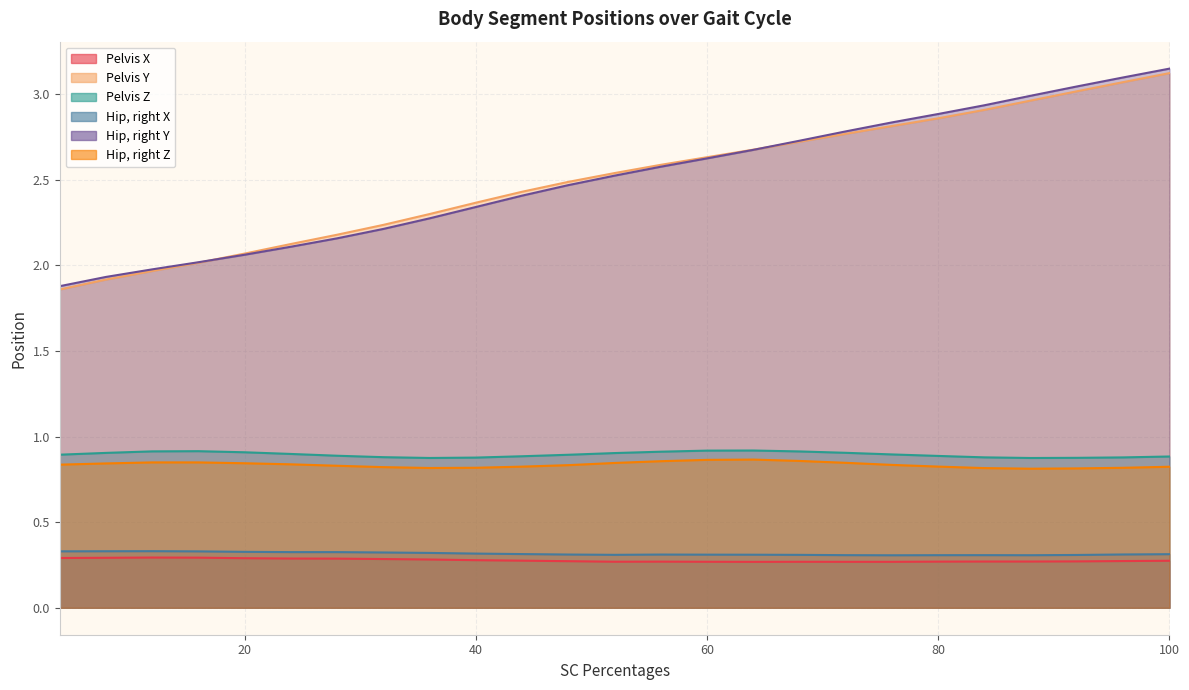

Between 52 and 56, which series saw the biggest shift?

Hip, right Y